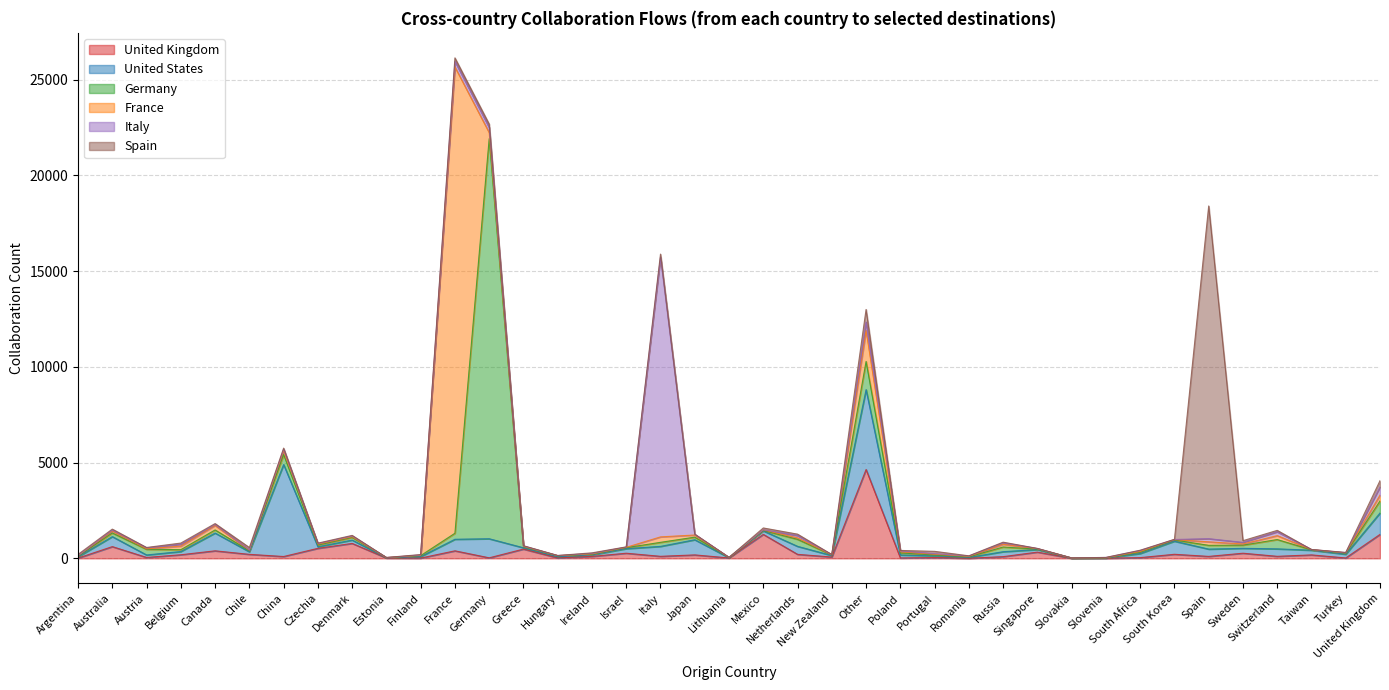

Which category has the lowest value across all series?

Lithuania